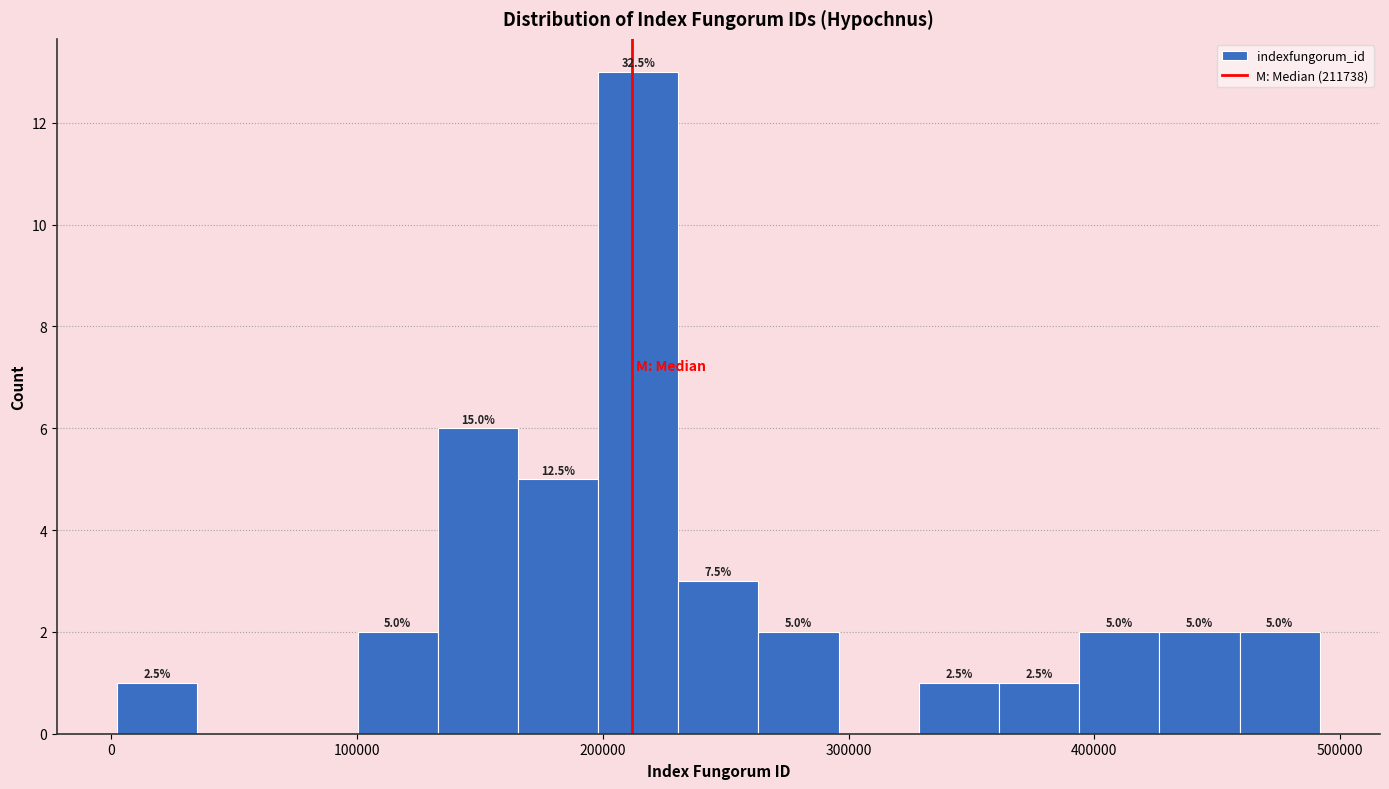

Around what value on the x-axis is the tallest bar? Give the approximate position of its centre, as read against the axis.

210000